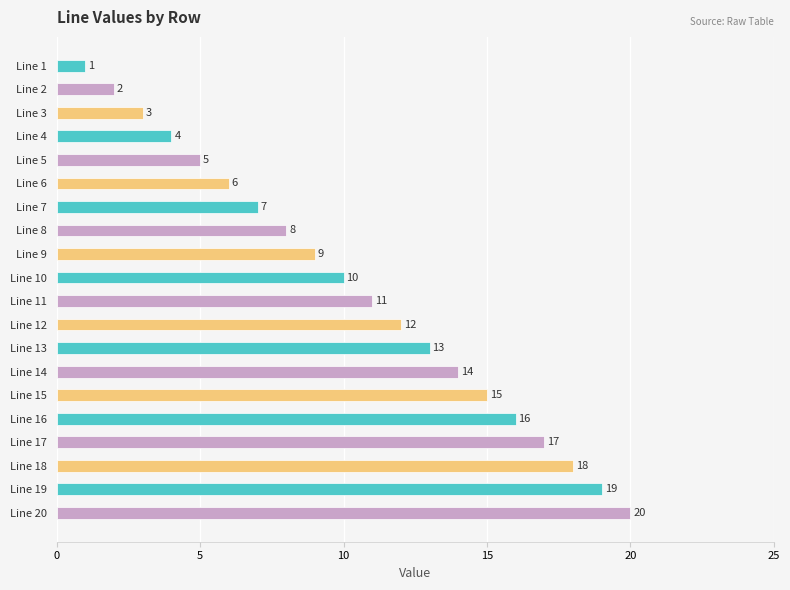

What is the difference between the maximum and second lowest values?

18